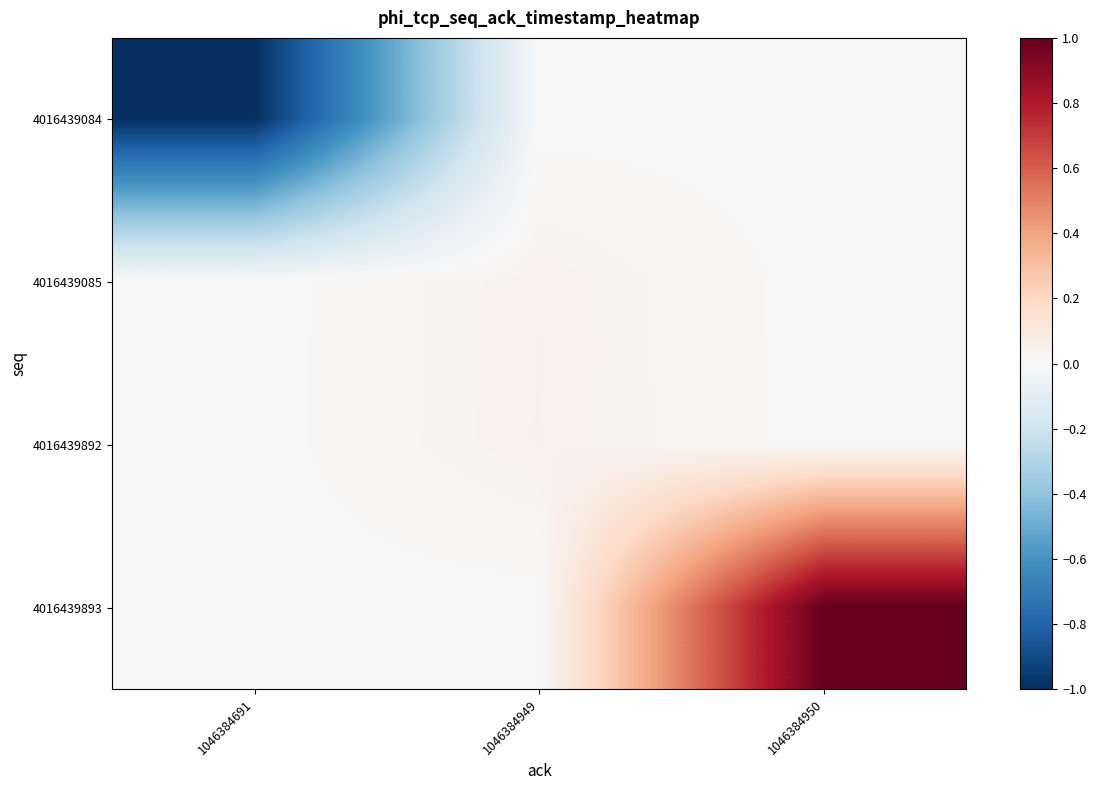

Rank the series by their maximum value, from lowest to highest.

4016439084, 4016439085, 4016439892, 4016439893